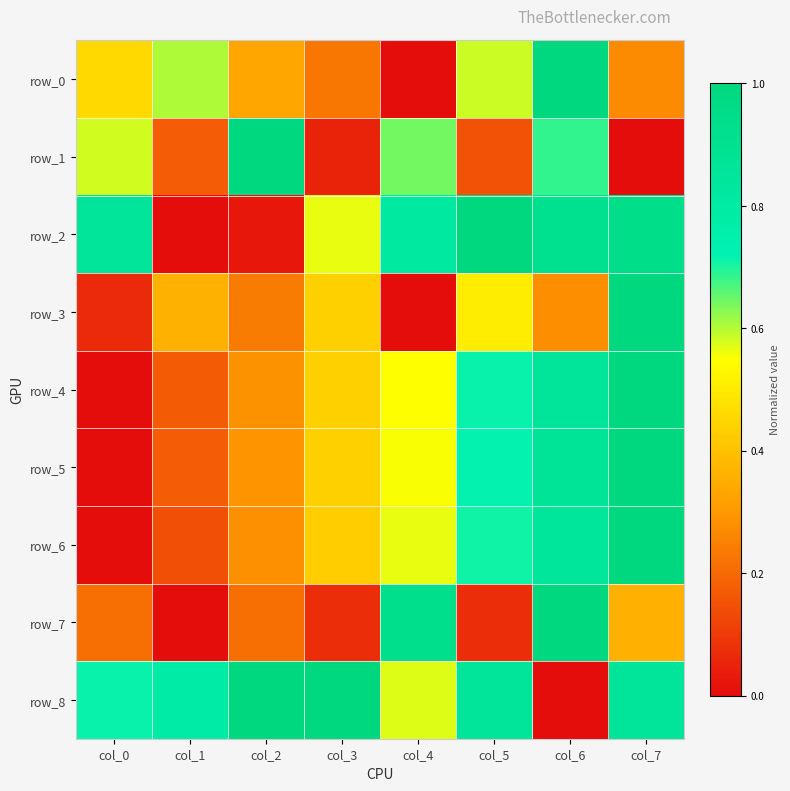

How many data points does each series have?

8